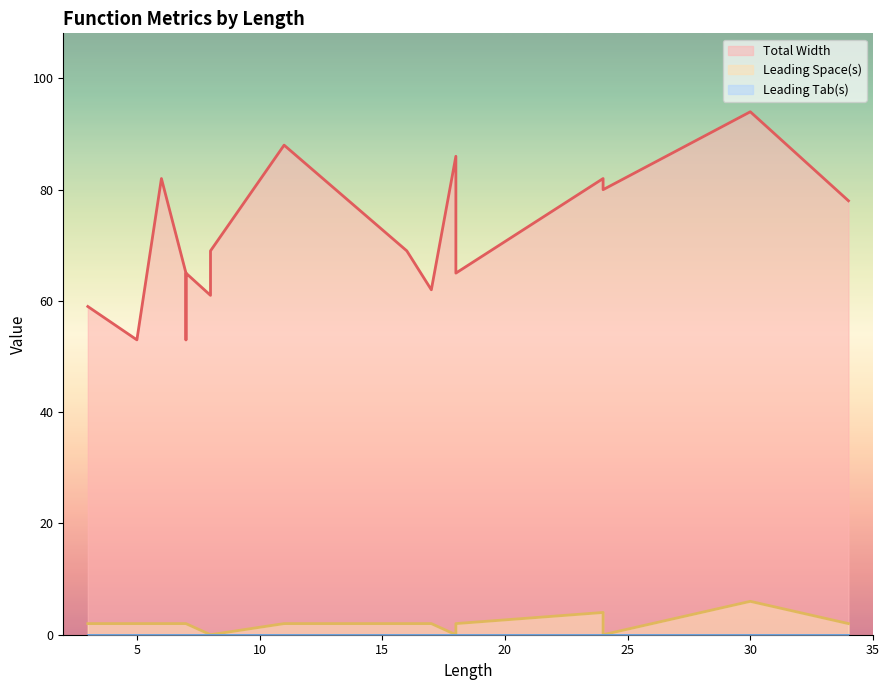

Is the value of Total Width at 3 greater than the value of Leading Tab(s) at 3?

Yes